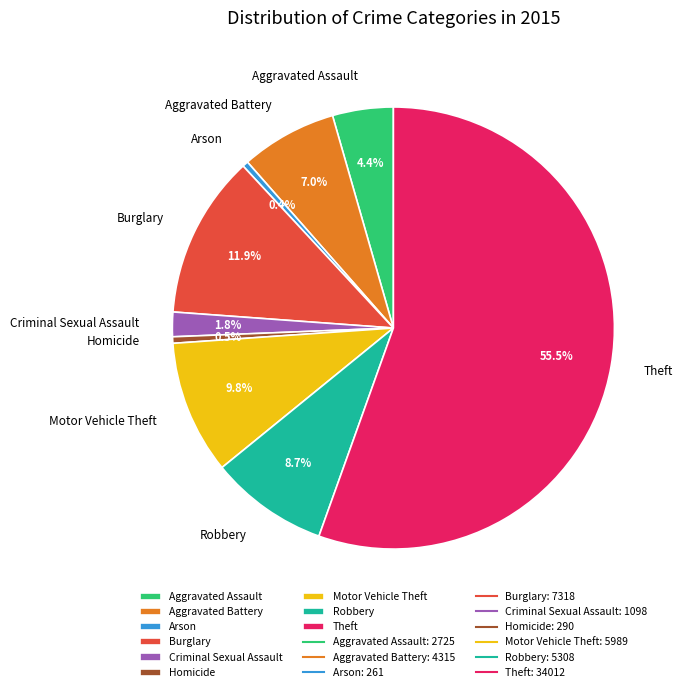

Does Aggravated Battery account for over 50% of the chart?

No